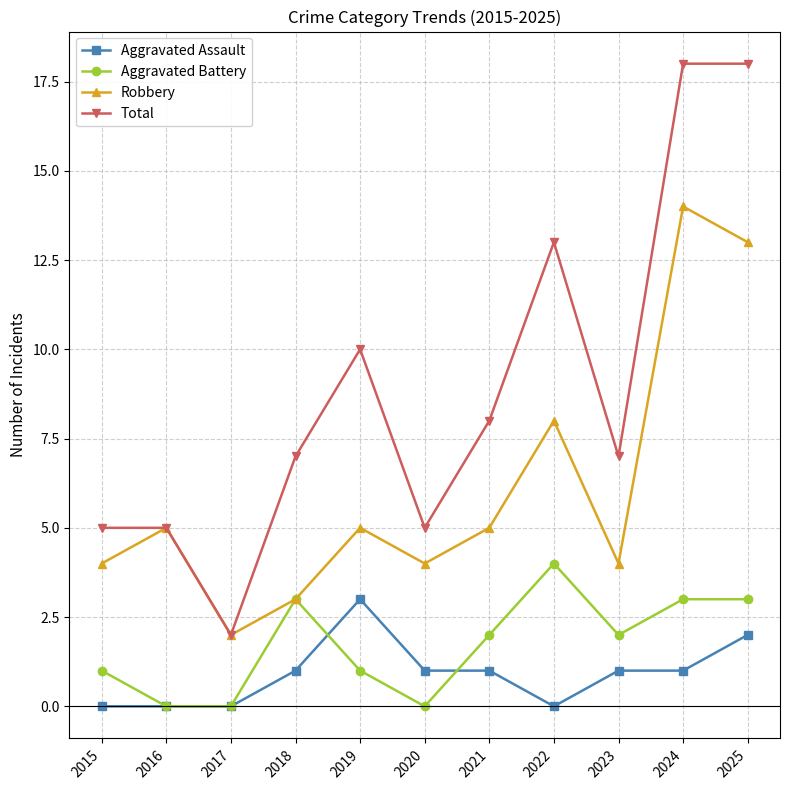

What is the average value of the Aggravated Battery series?

2